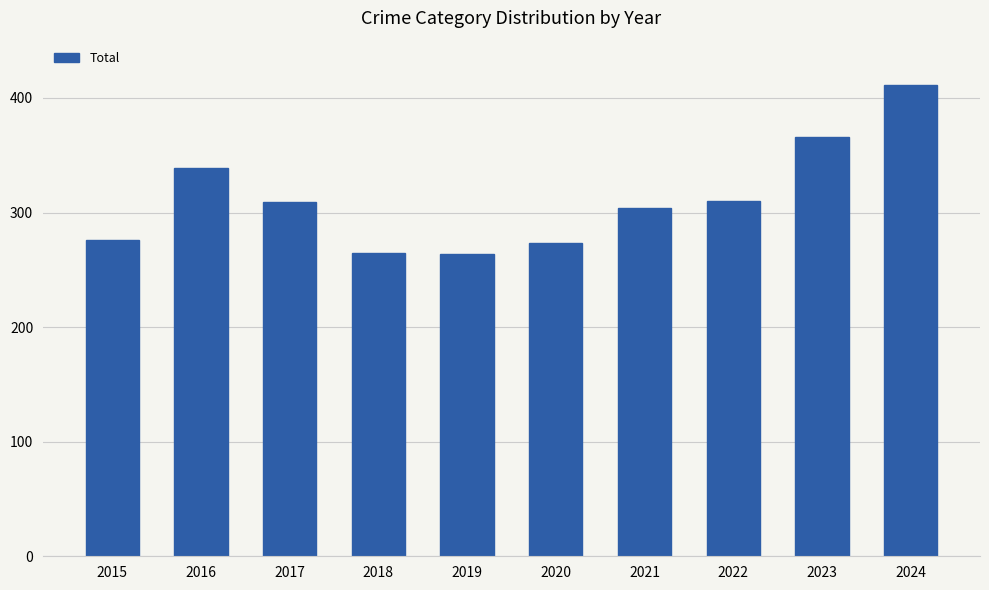

What is the maximum value shown in the chart?

411